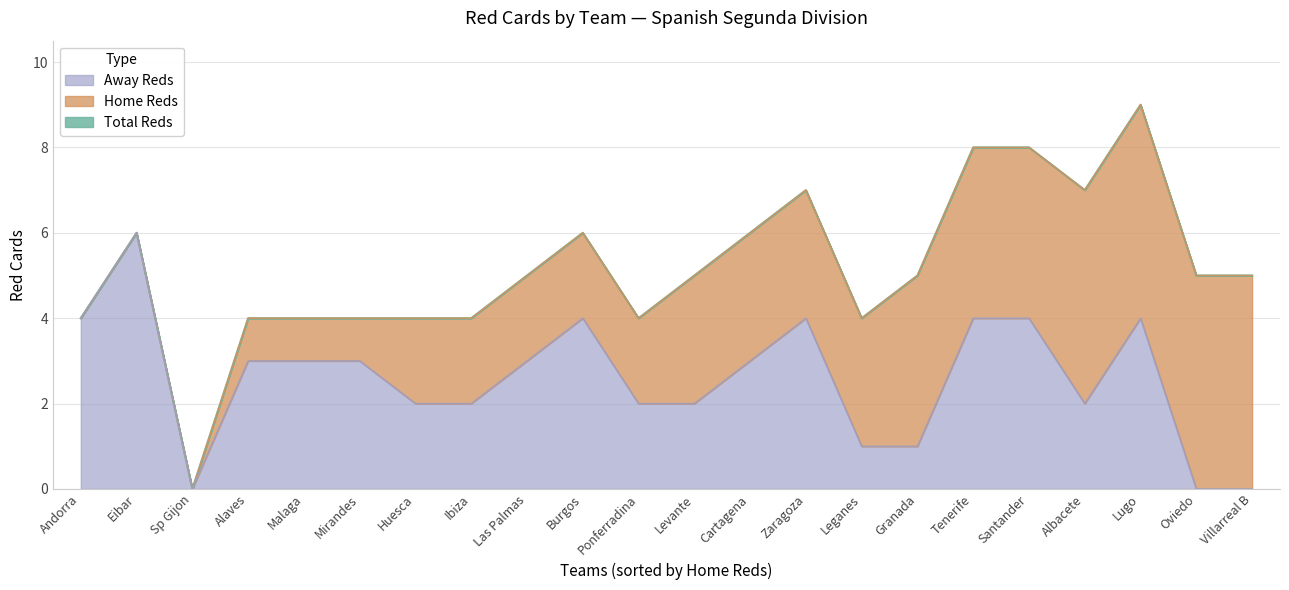

Reading left to right, extract all data points from this chart.

Total Reds: Alaves=4	Albacete=7	Andorra=4	Burgos=6	Cartagena=6	Eibar=6	Granada=5	Huesca=4	Ibiza=4	Las Palmas=5	Leganes=4	Levante=5	Lugo=9	Malaga=4	Mirandes=4	Oviedo=5	Ponferradina=4	Santander=8	Sp Gijon=0	Tenerife=8	Villarreal B=5	Zaragoza=7
Home Reds: Alaves=1	Albacete=5	Andorra=0	Burgos=2	Cartagena=3	Eibar=0	Granada=4	Huesca=2	Ibiza=2	Las Palmas=2	Leganes=3	Levante=3	Lugo=5	Malaga=1	Mirandes=1	Oviedo=5	Ponferradina=2	Santander=4	Sp Gijon=0	Tenerife=4	Villarreal B=5	Zaragoza=3
Away Reds: Alaves=3	Albacete=2	Andorra=4	Burgos=4	Cartagena=3	Eibar=6	Granada=1	Huesca=2	Ibiza=2	Las Palmas=3	Leganes=1	Levante=2	Lugo=4	Malaga=3	Mirandes=3	Oviedo=0	Ponferradina=2	Santander=4	Sp Gijon=0	Tenerife=4	Villarreal B=0	Zaragoza=4